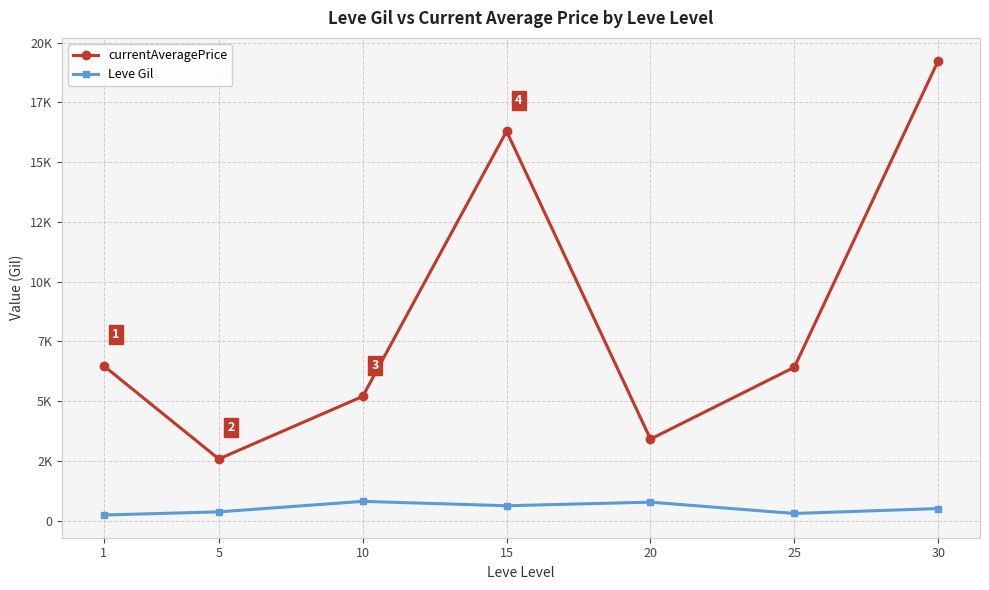

What is the difference between the highest and lowest values at 25?

6120.3